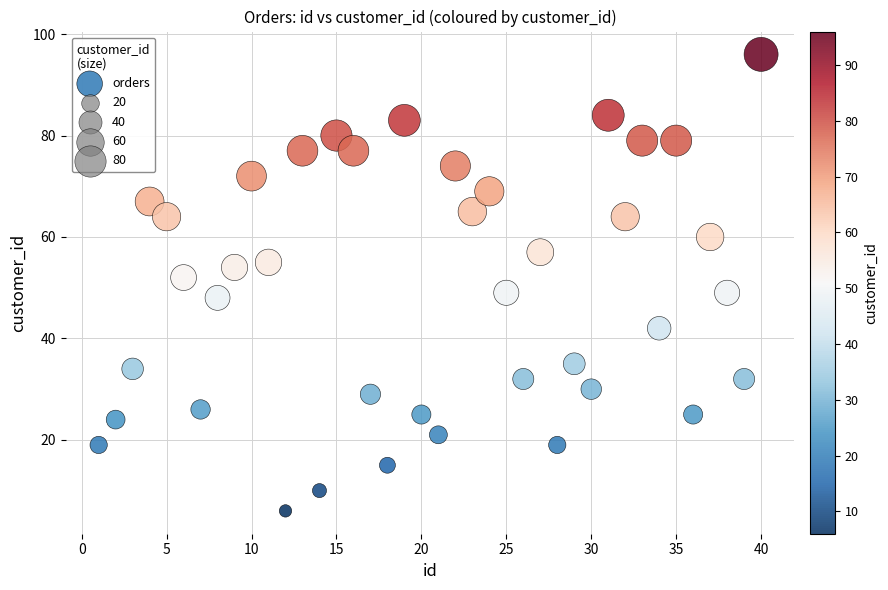

What Y value in the scatter plot is closest to 51?

52